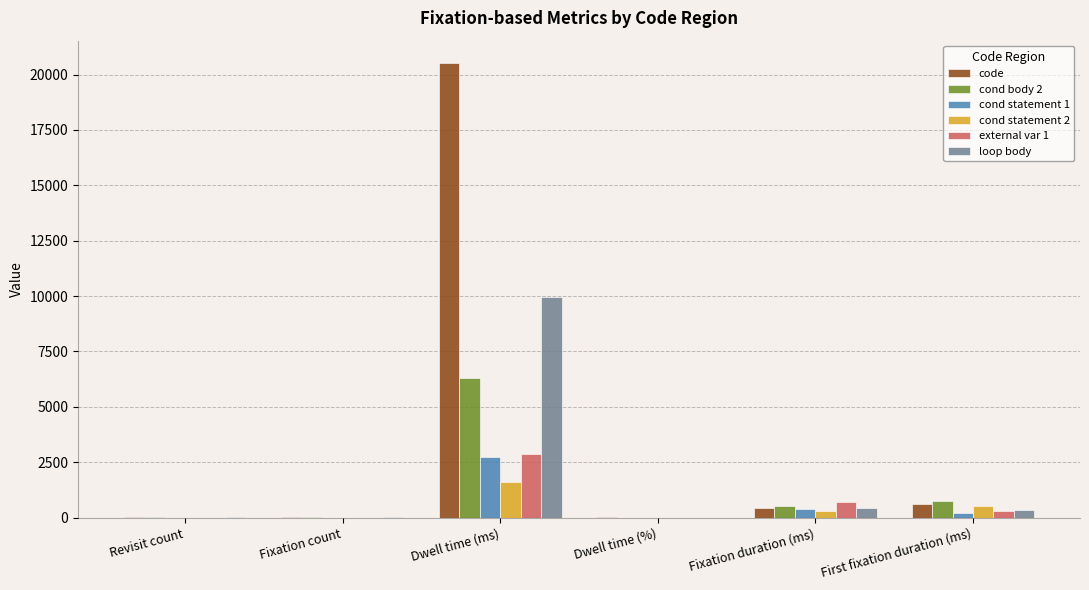

What is the difference between the cond statement 1 values at First fixation duration (ms) and Fixation count?

209.7